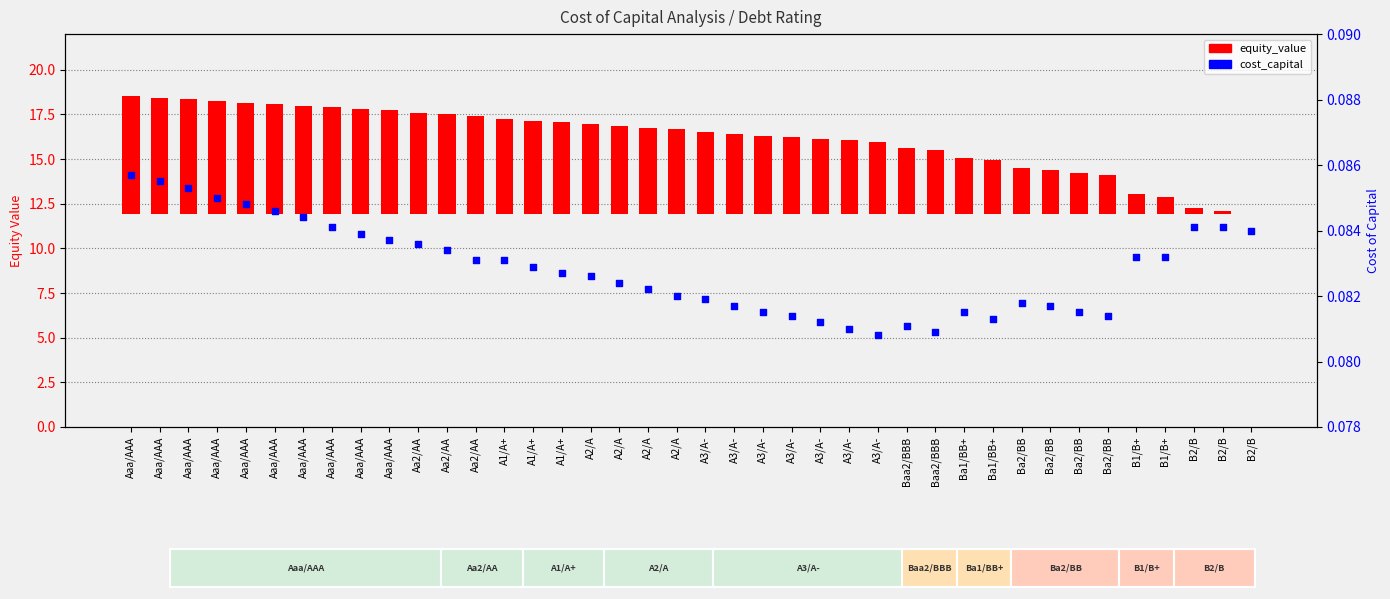

At which category is the sum across all series the highest?

Aaa/AAA